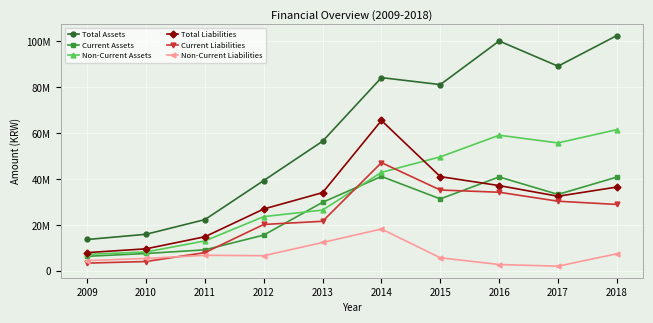

The Non-Current Assets series shows 102171385 at 2016. True or false?

False